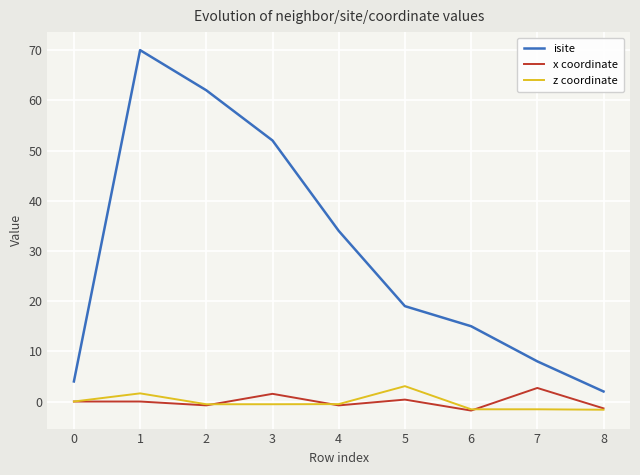

True or false: z coordinate and isite intersect in this chart.

False